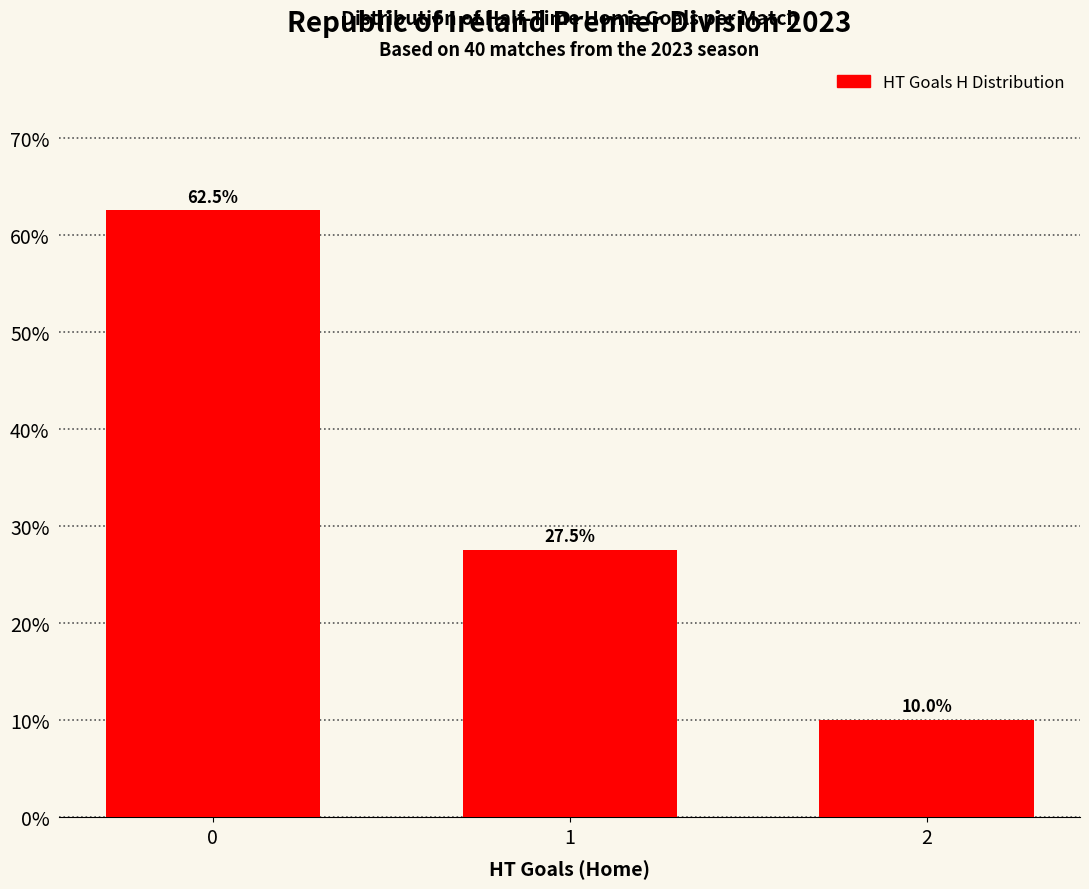

Does the chart contain any negative values?

No